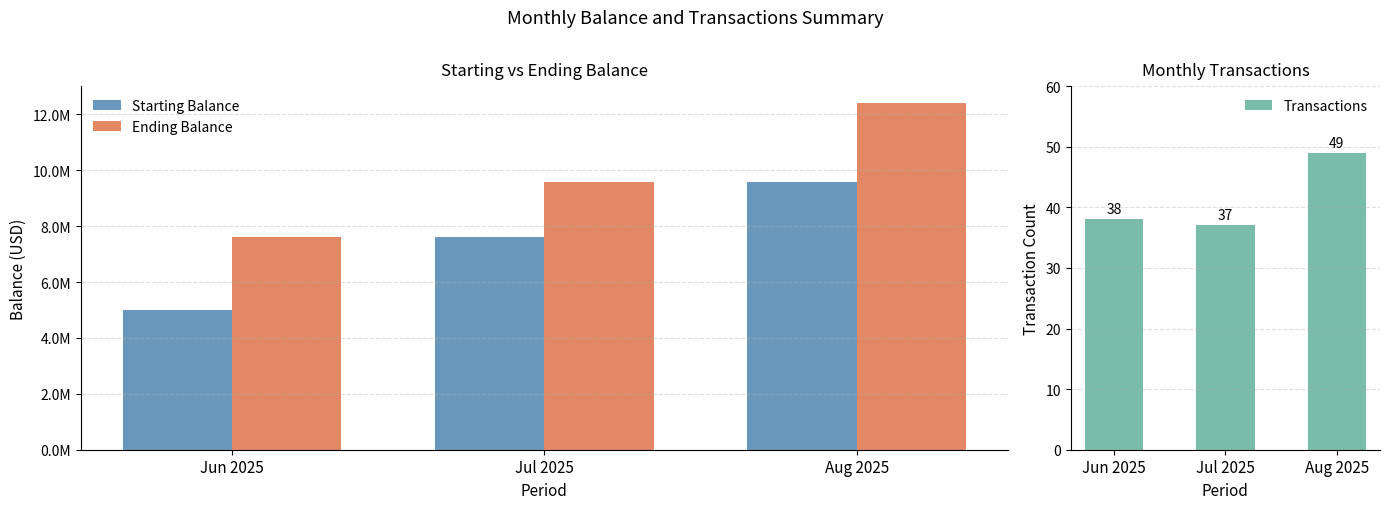

What is the label of the 1st bar from the left?

Jun 2025